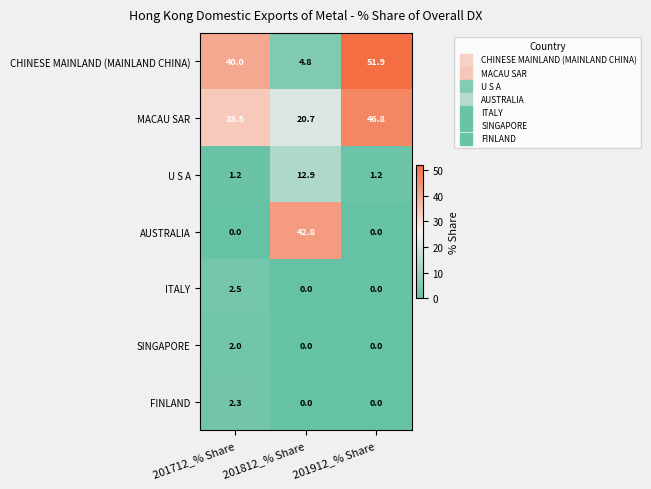

How many series are shown in this chart?

7